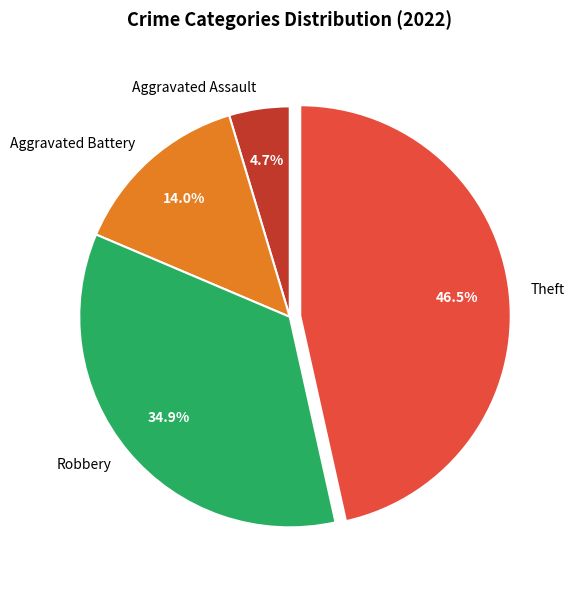

To the nearest percent, what is the average slice percentage?

25%